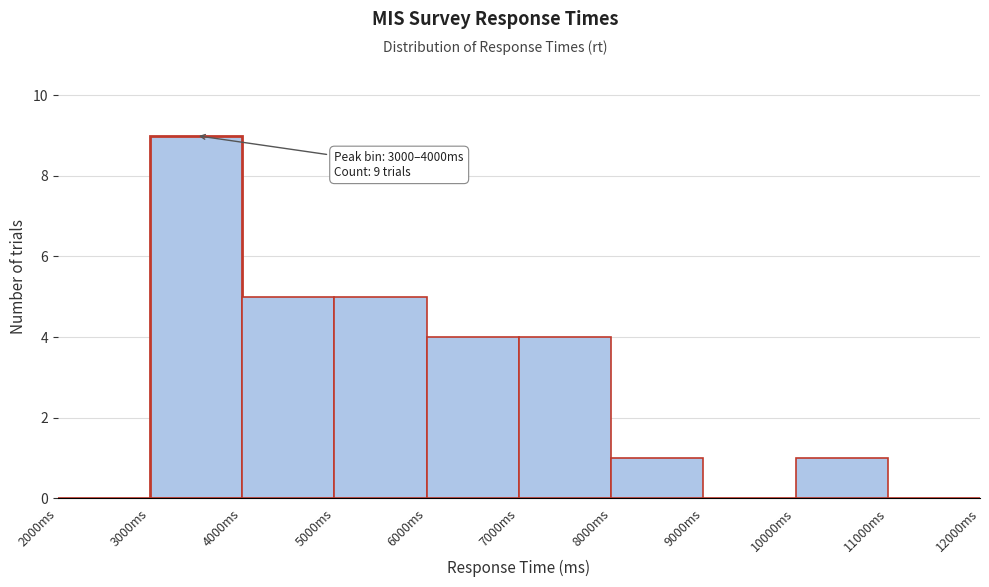

Over which range of the x-axis is the bar tallest?

3000 to 4000